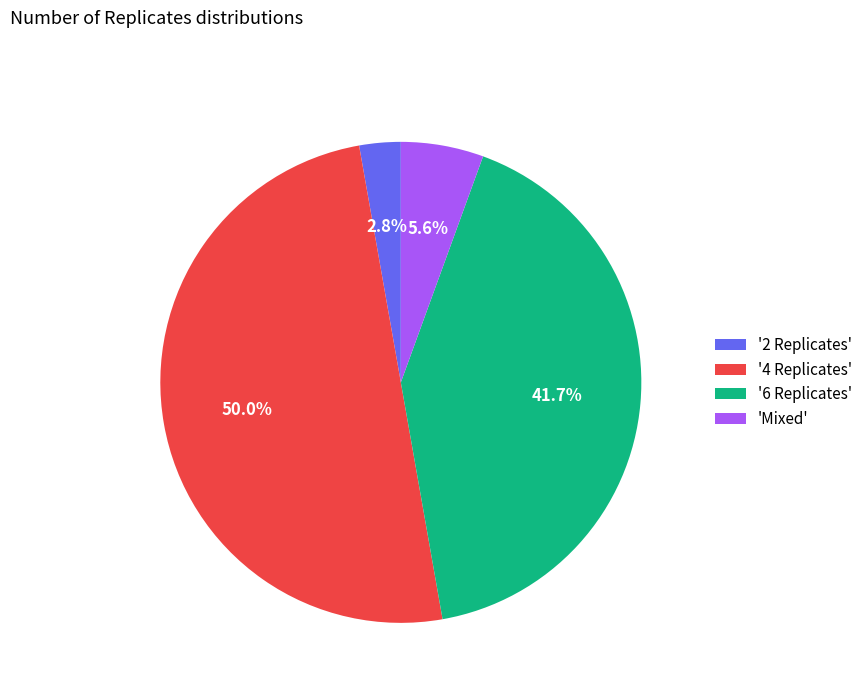

Which slice is the largest?

'4 Replicates'